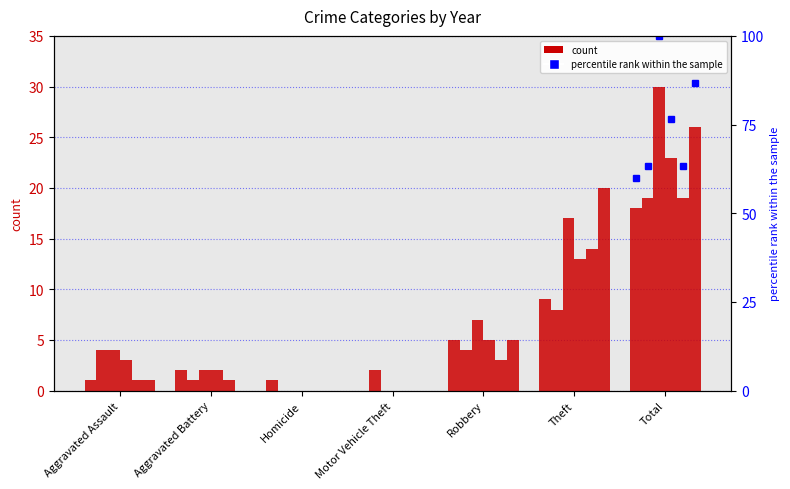

At how many categories does at least one series exceed 9?

2